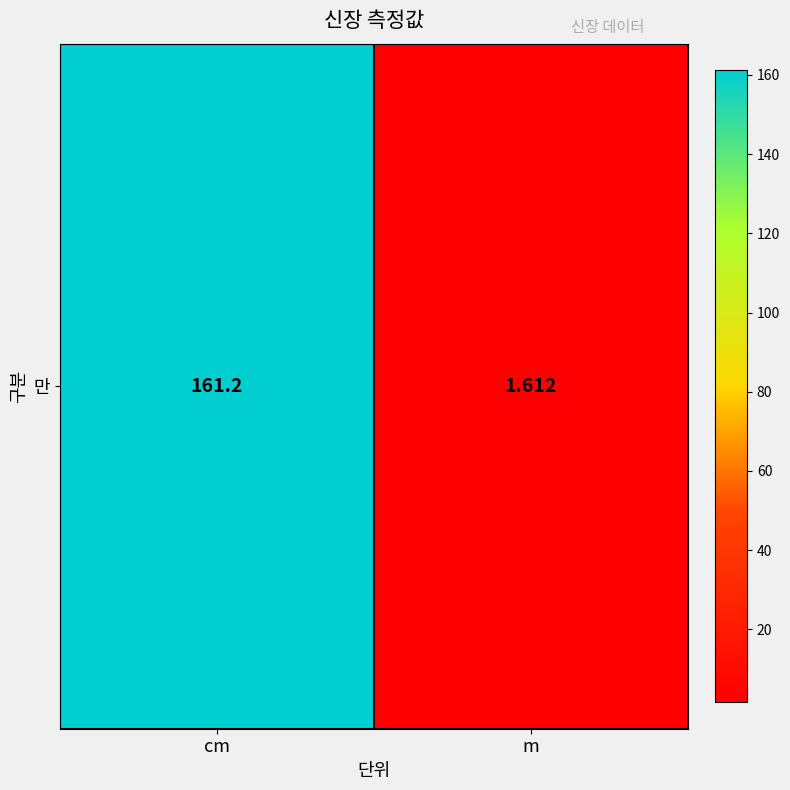

What is the difference between the maximum and minimum values?

159.6